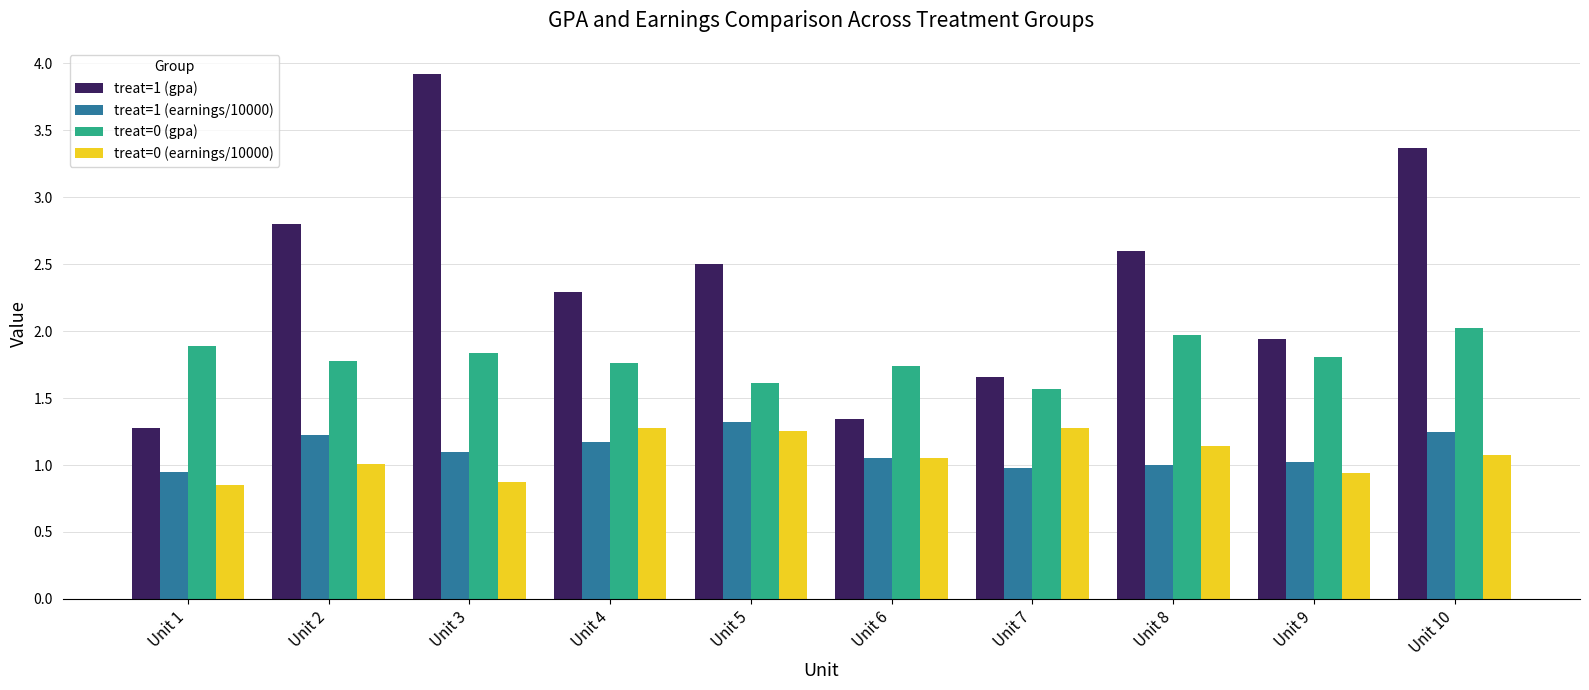

Rank the series at Unit 2 from lowest to highest value.

treat=0 (earnings/10000), treat=1 (earnings/10000), treat=0 (gpa), treat=1 (gpa)